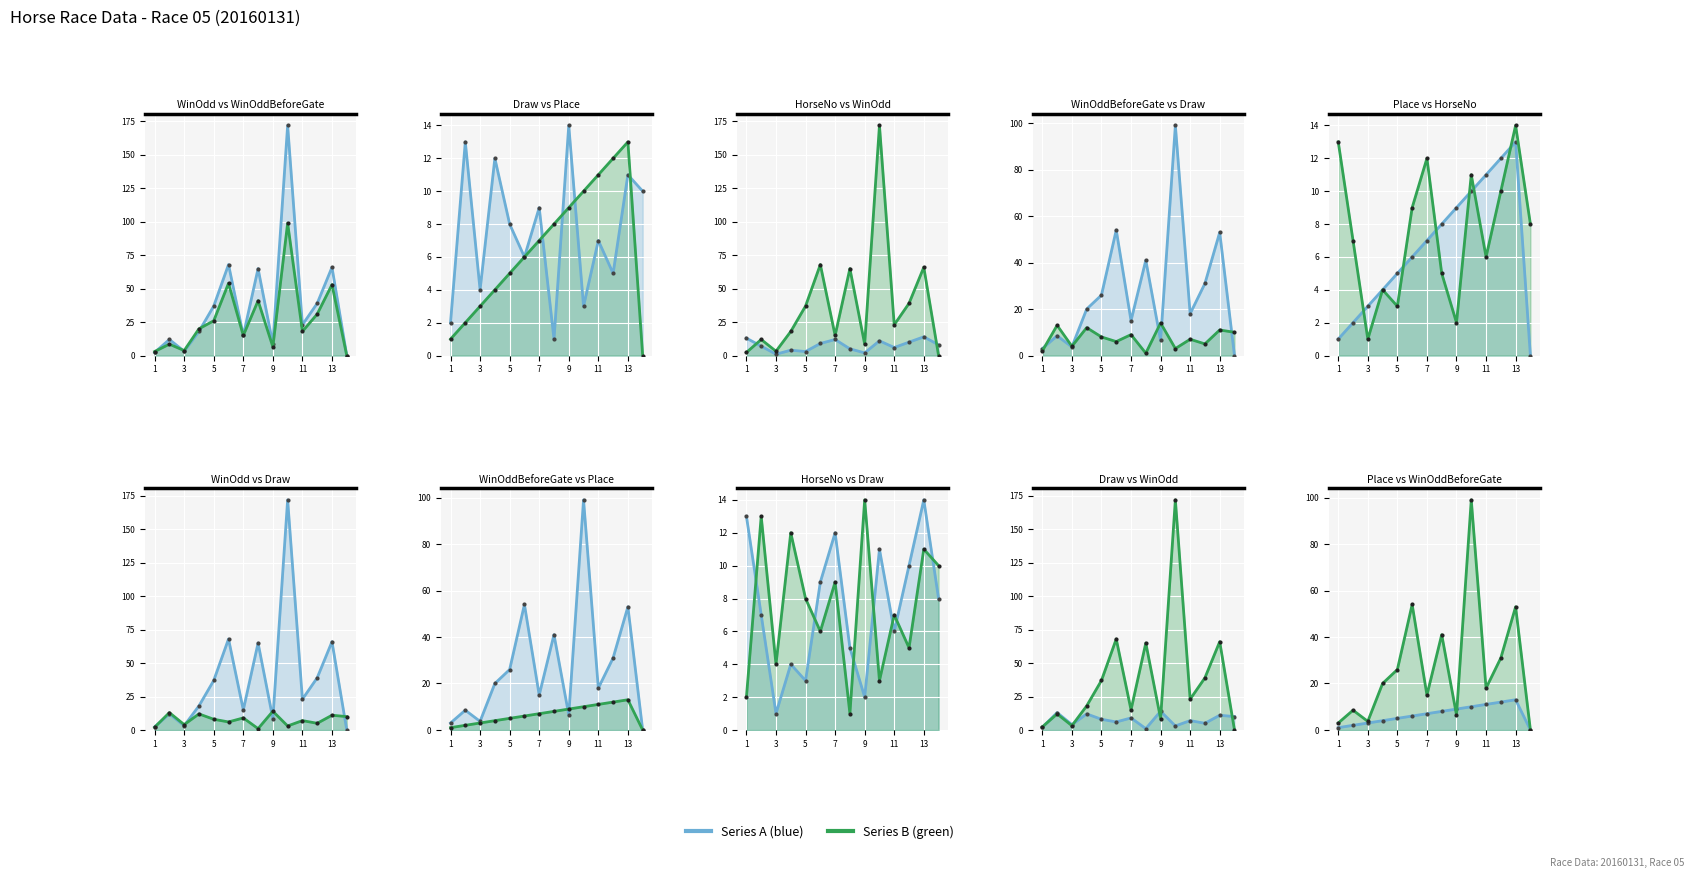

What is the spread (max minus min) of values at 7?

16.0